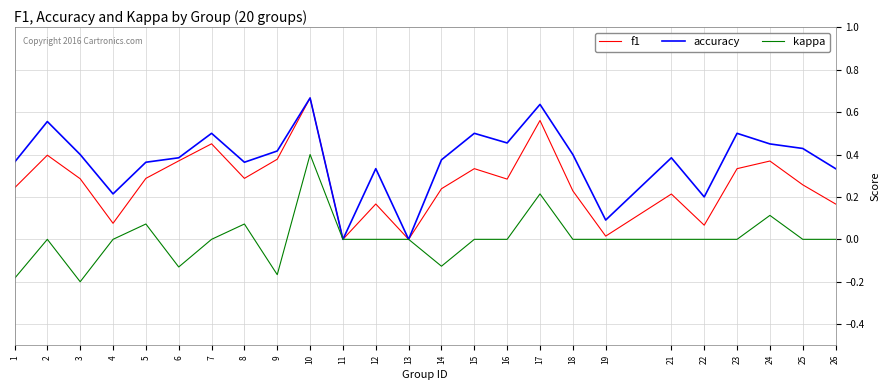

Which category has the highest value in the kappa series?

10